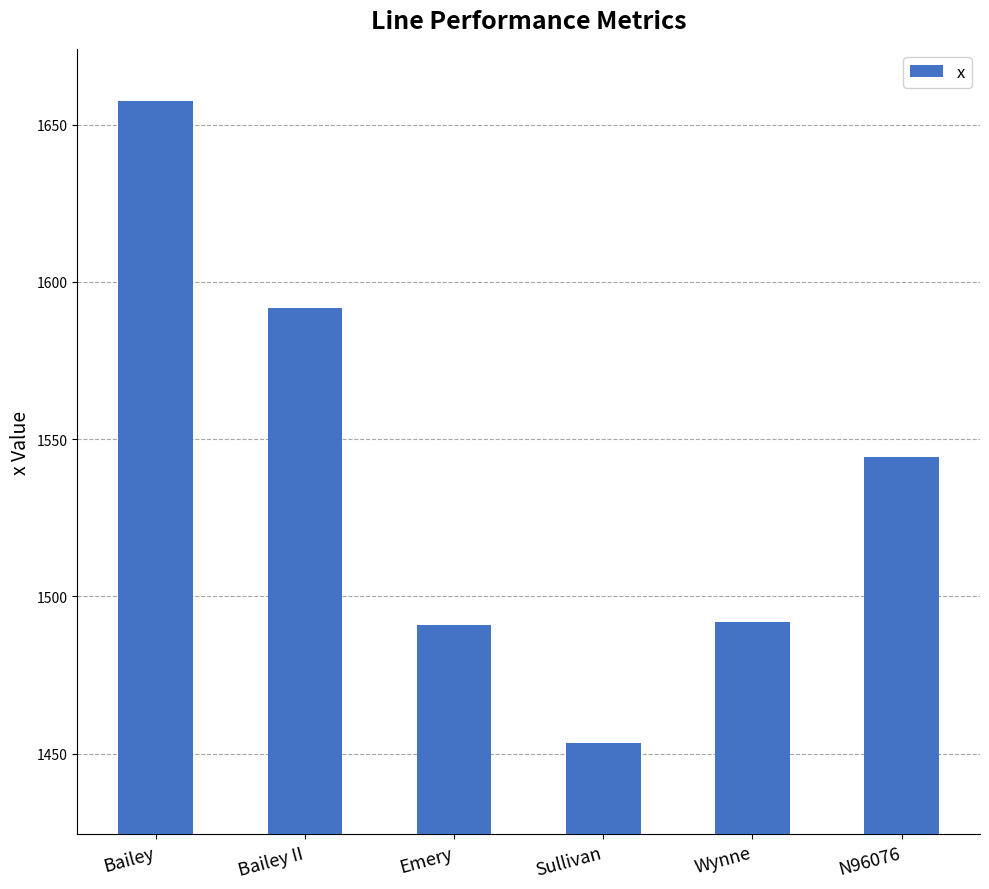

How many bars are there in total?

6